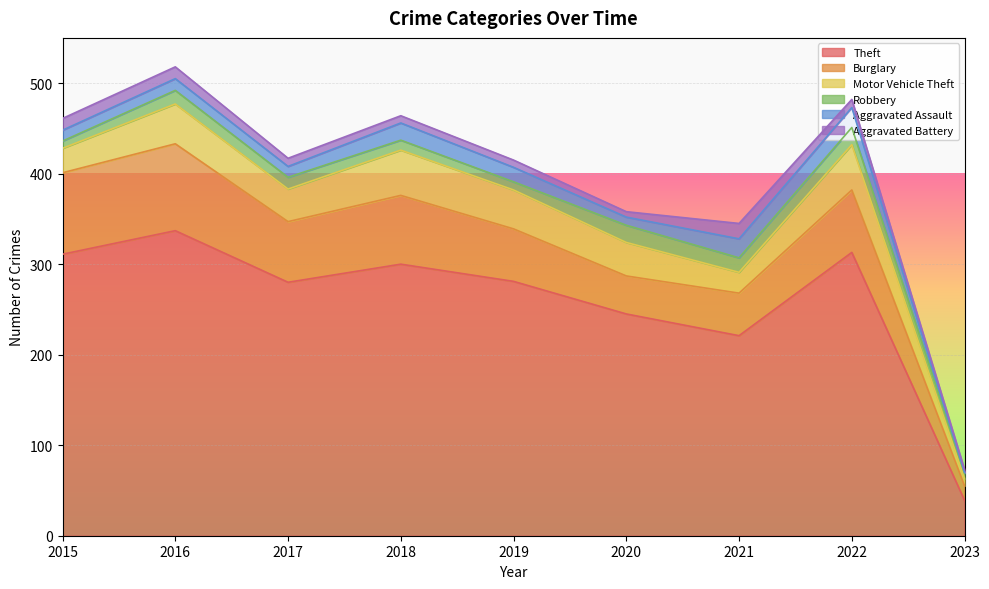

At which label does Motor Vehicle Theft reach its peak?

2018